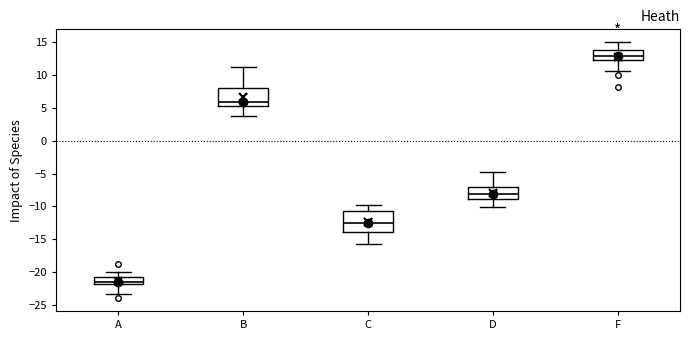

Which box's median line is the lowest?

A